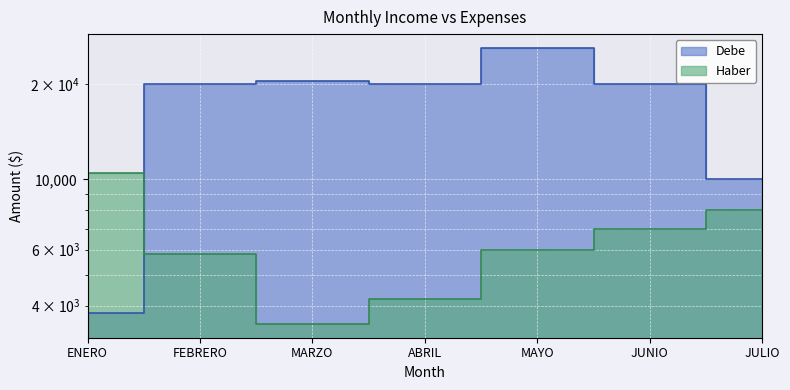

Reading right to left, what are all the values shown in this chart?

Debe: JULIO=10000	JUNIO=20000	MAYO=26000	ABRIL=20000	MARZO=20400	FEBRERO=20000	ENERO=3800
Haber: JULIO=8000	JUNIO=7000	MAYO=6000	ABRIL=4200	MARZO=3500	FEBRERO=5800	ENERO=10500